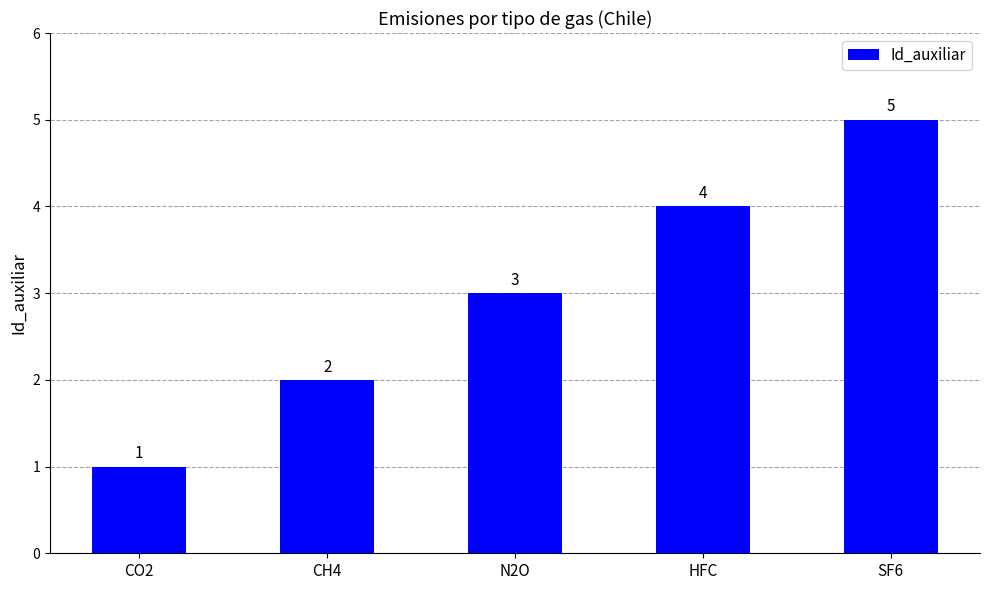

Reading left to right, extract all data points from this chart.

CO2=1	CH4=2	N2O=3	HFC=4	SF6=5